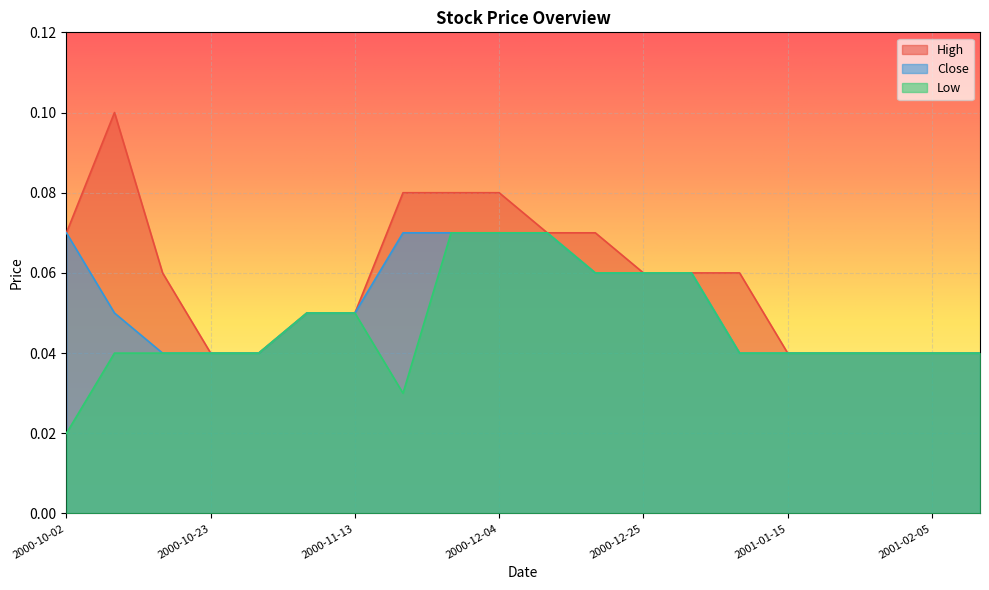

What position from the right is 2000-10-16?

18